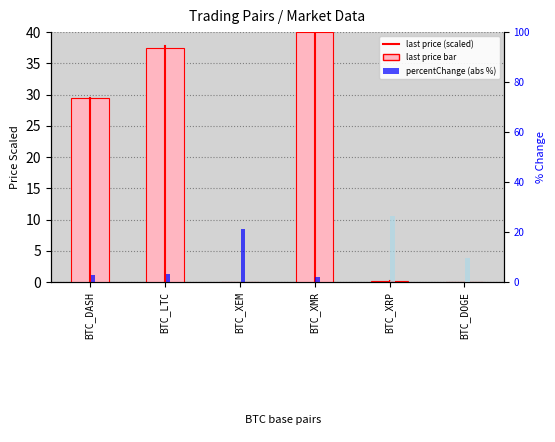

Count the number of values greater than 29.

3